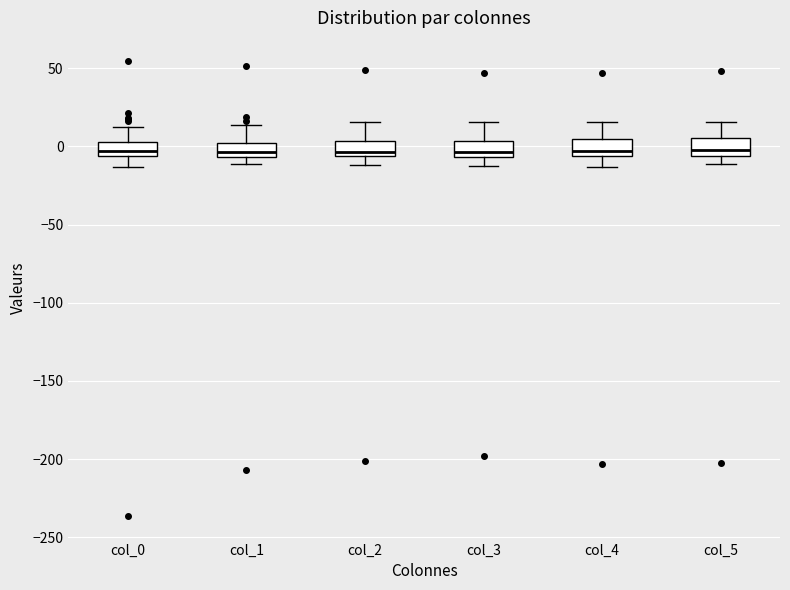

Where does the lower whisker of the box for col_0 end on the y-axis? The values are not printed on the chart, so give them approximately, as read against the axis.

-15